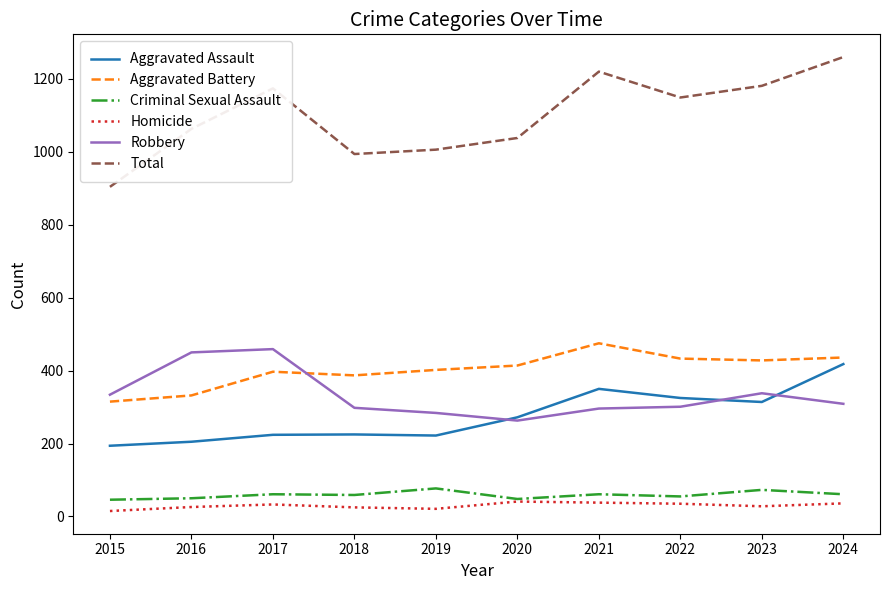

How many lines are shown in the chart?

6